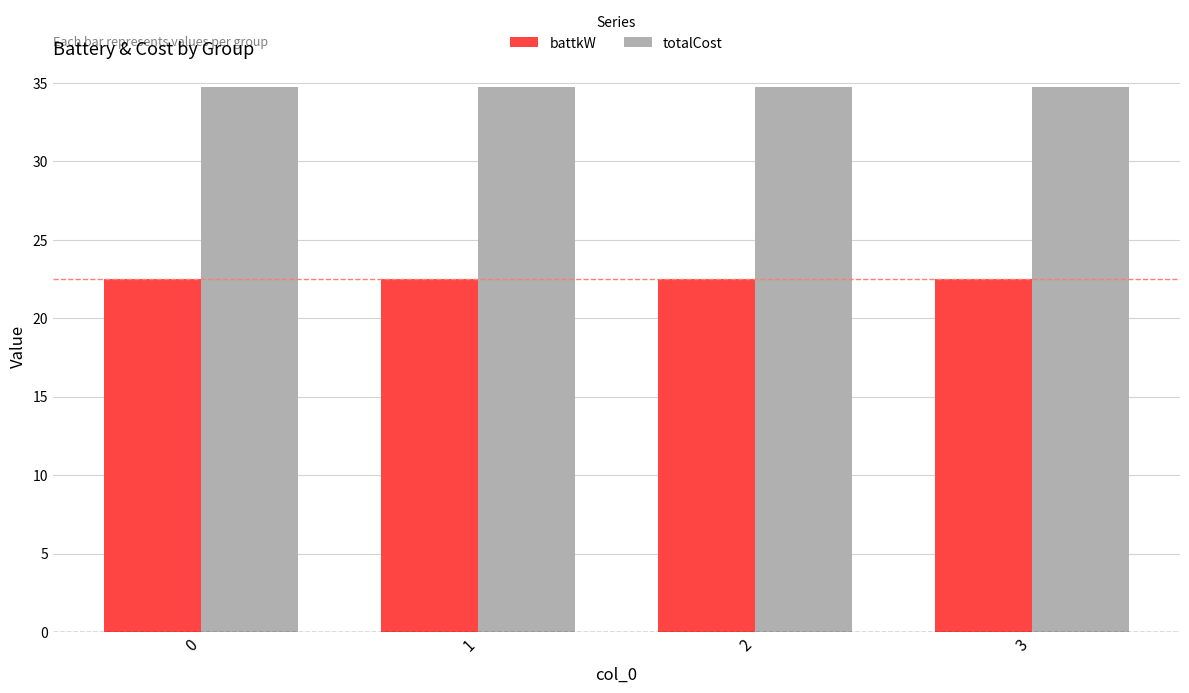

True or false: totalCost has a value of 54.6 at 1.

False